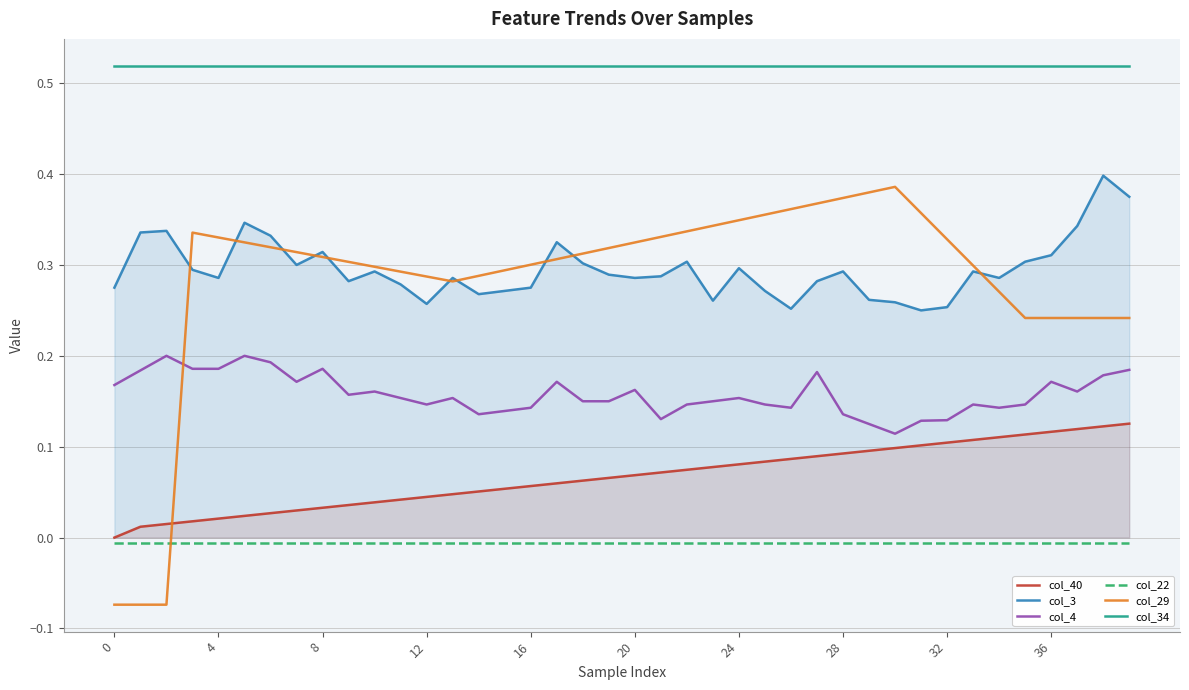

True or false: col_3 and col_22 cross at least once.

False